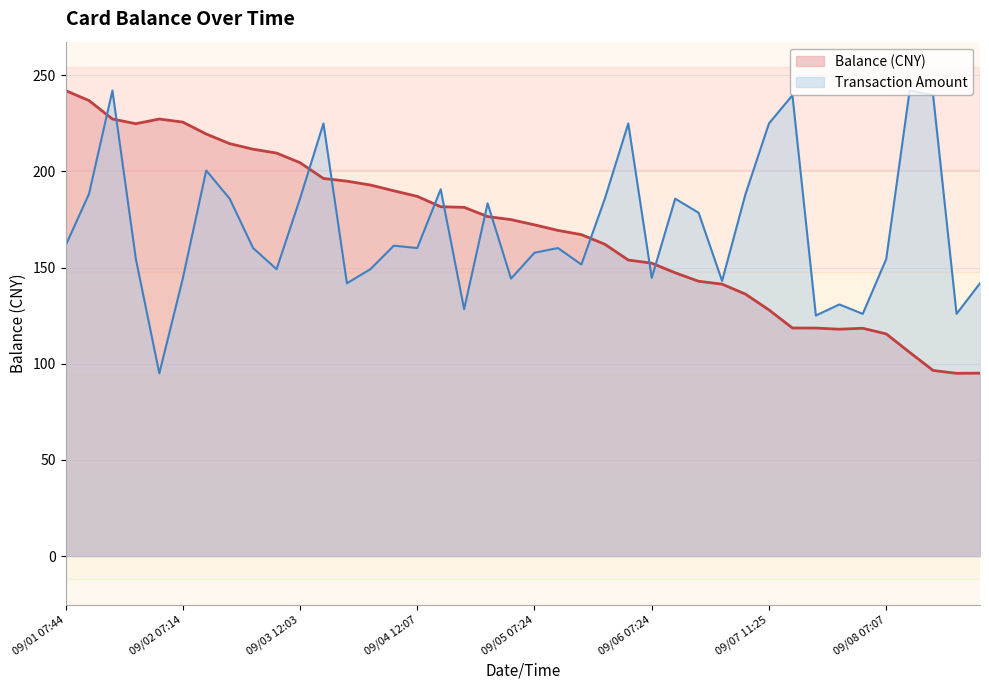

What is the total value across all series at 09/02 07:14?

369.9